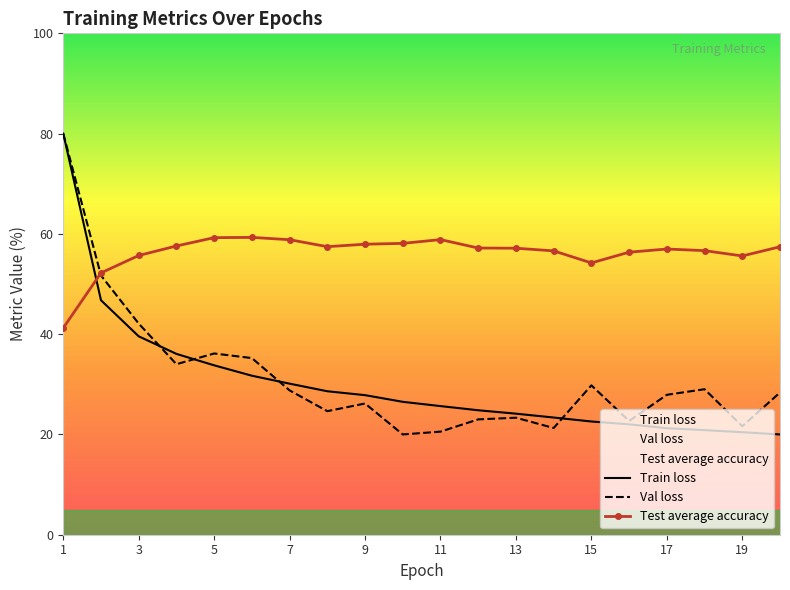

Reading left to right, list all the values displayed in this chart.

Train loss: 80.0	46.8	39.6	36.1	33.8	31.7	30.1	28.6	27.8	26.5	25.7	24.8	24.1	23.4	22.6	22.0	21.2	20.9	20.4	20.0
Val loss: 80.0	51.7	42.1	34.0	36.1	35.2	28.8	24.6	26.2	20.0	20.6	23.0	23.3	21.3	29.8	22.7	27.9	29.0	21.6	28.4
Test average accuracy: 41.2	52.2	55.7	57.6	59.2	59.3	58.8	57.5	57.9	58.1	58.9	57.2	57.1	56.6	54.2	56.4	57.0	56.7	55.6	57.4